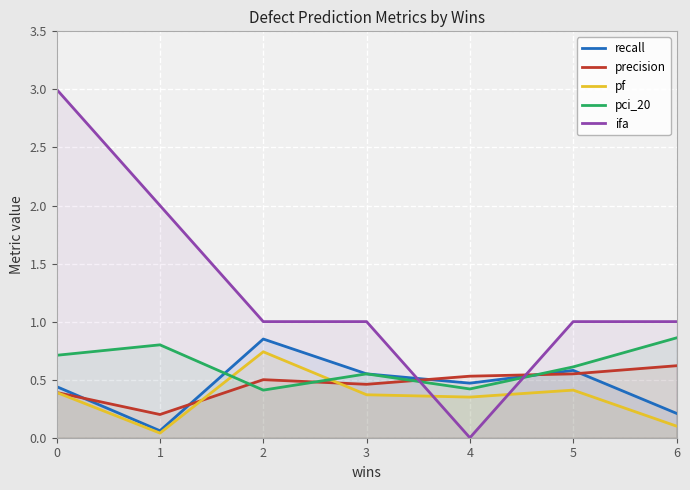

Where is the first local maximum for pci_20?

1